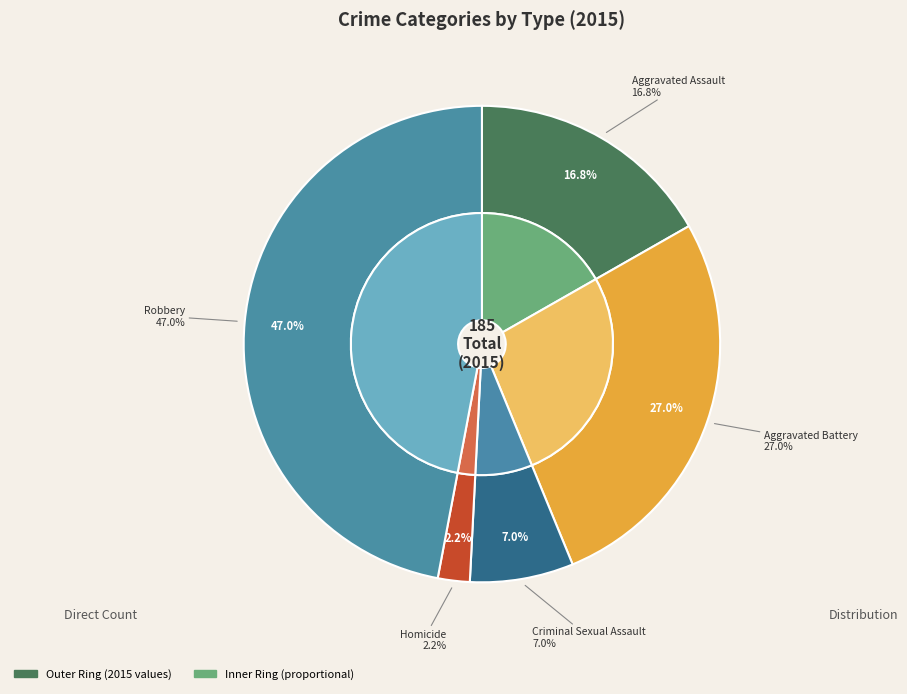

Does any single category account for the majority?

No